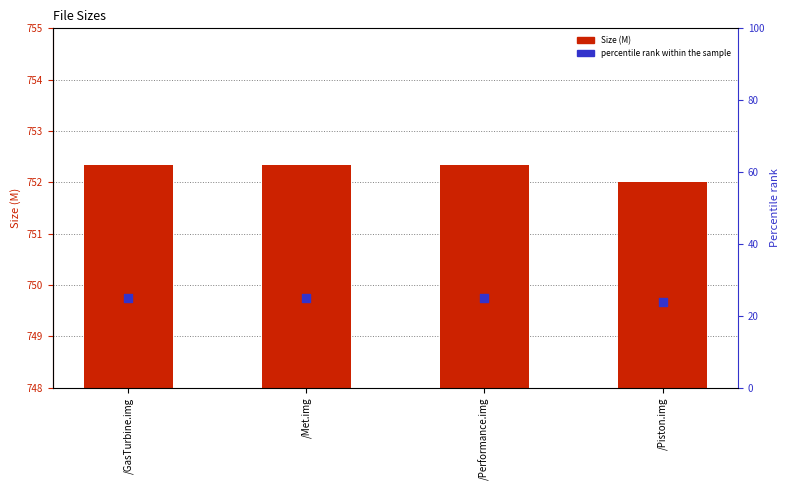

At which category is the sum across all series the highest?

/GasTurbine.img